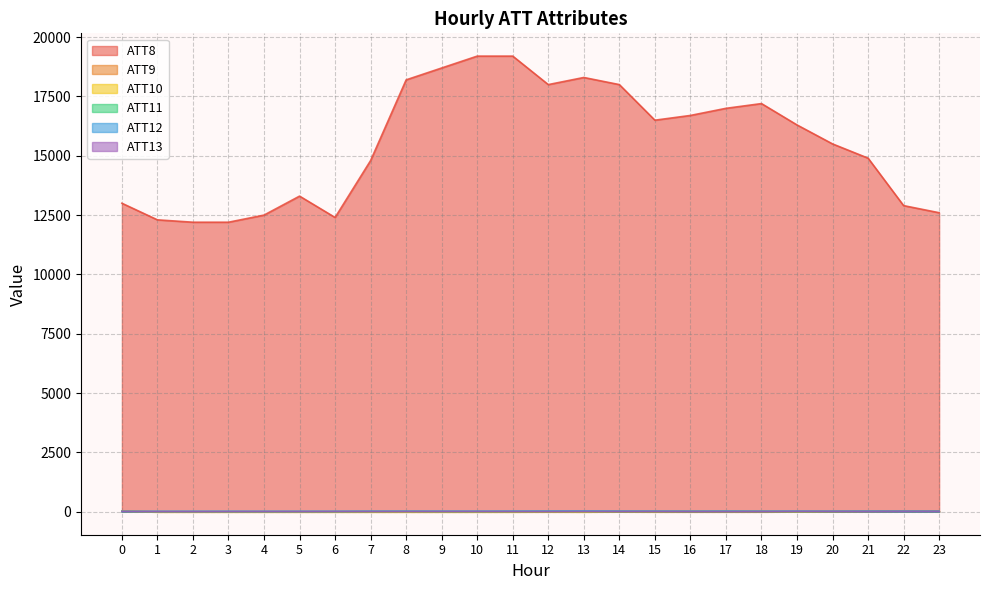

Is the value of ATT12 at 1 greater than the value of ATT8 at 2?

No